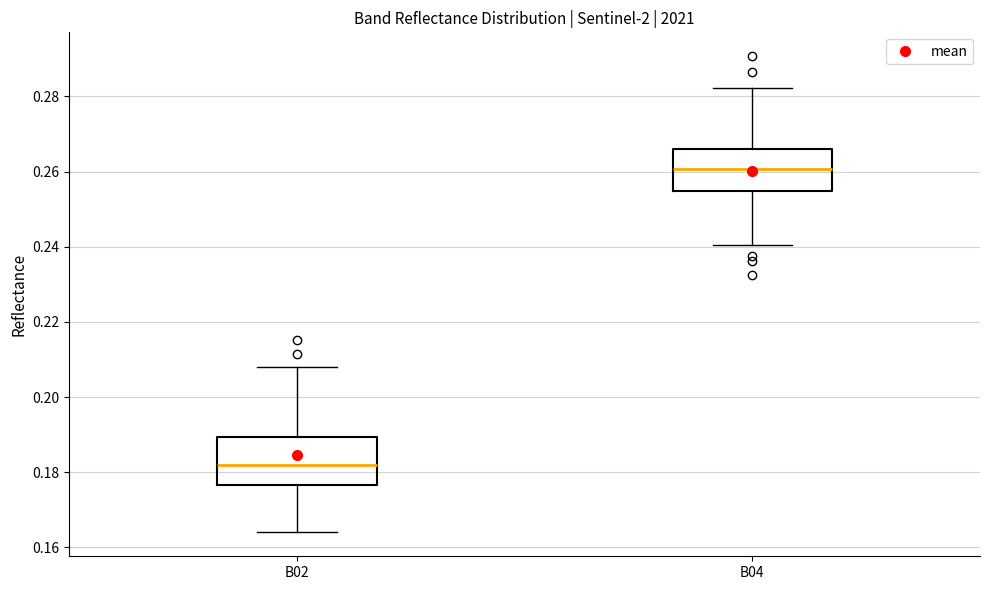

Which box has the highest median line?

B04